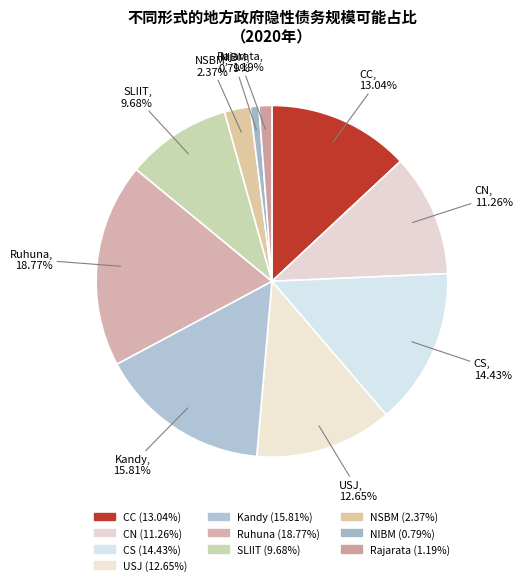

To the nearest percent, what is the combined percentage of CS and Ruhuna?

33%